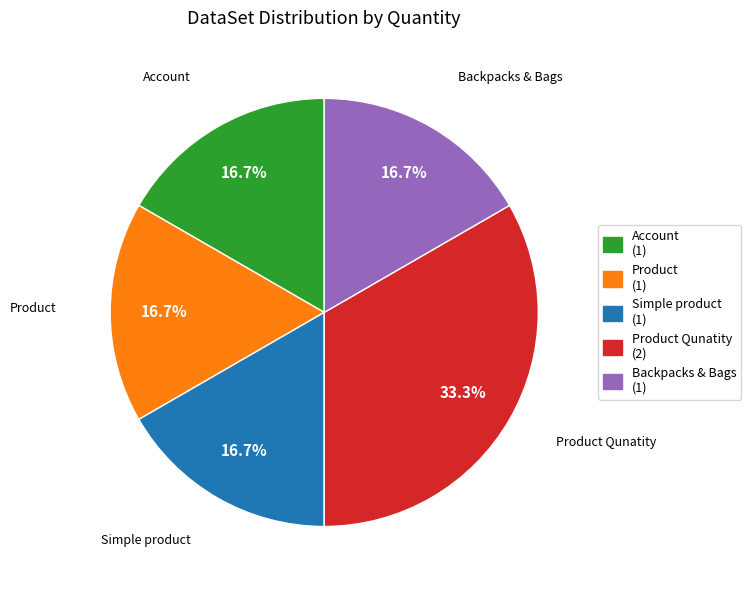

Is there any slice that represents more than half of the pie?

No